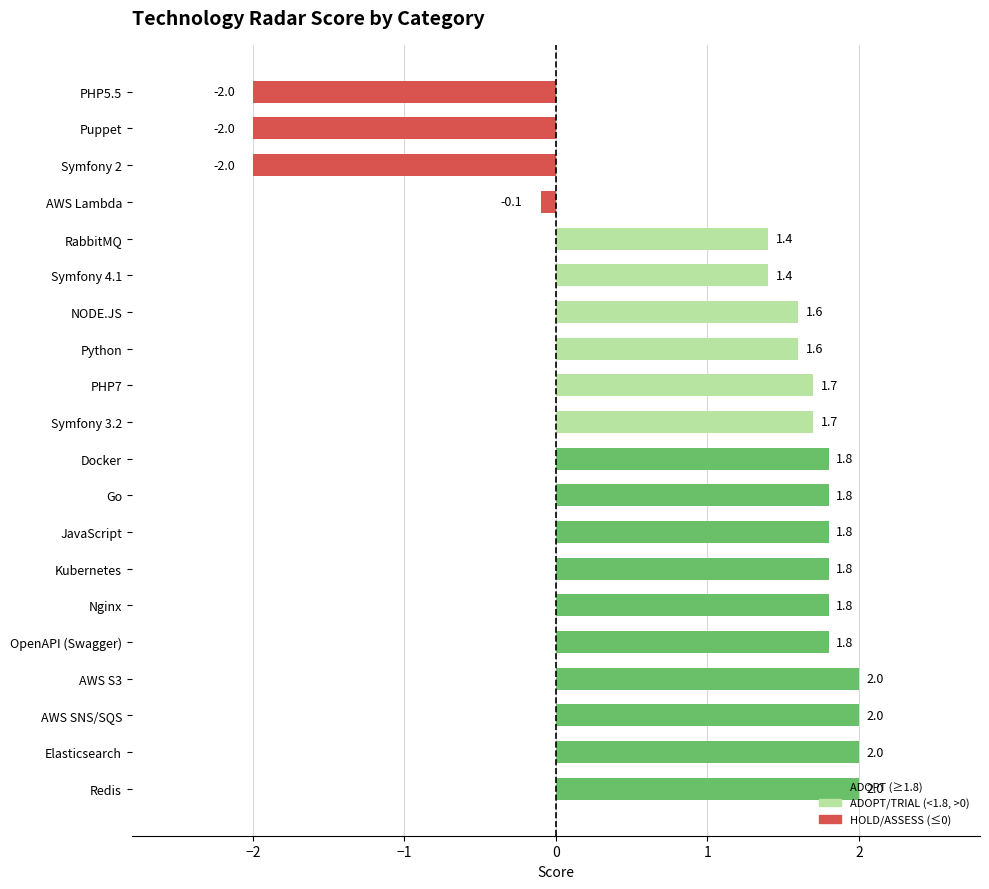

Between Kubernetes and Redis, which is larger?

Redis